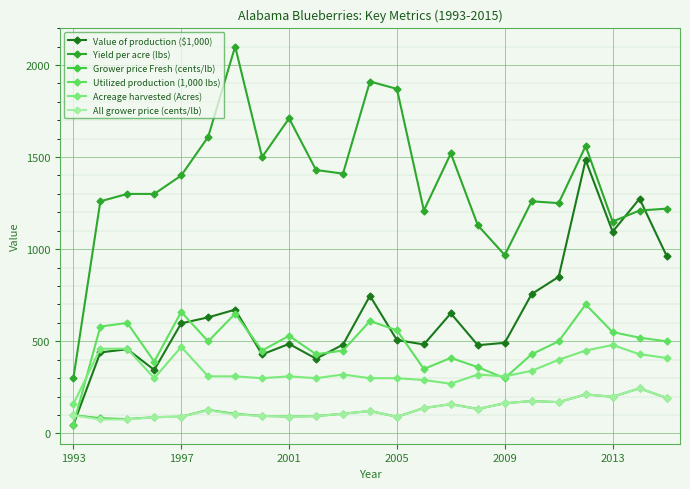

True or false: All grower price (cents/lb) has more than 2 interior local peaks.

True